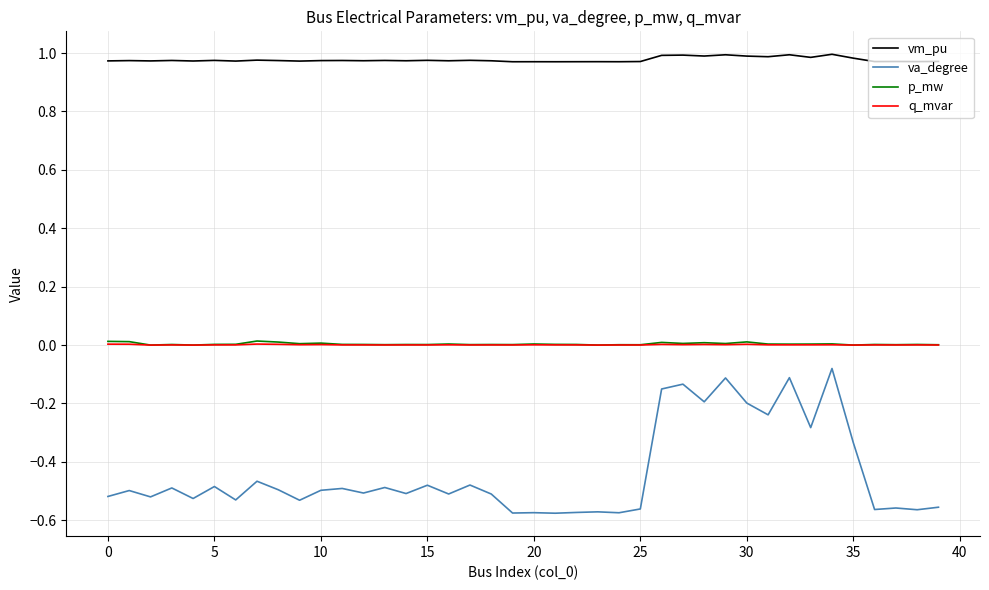

True or false: vm_pu and p_mw cross at least once.

False